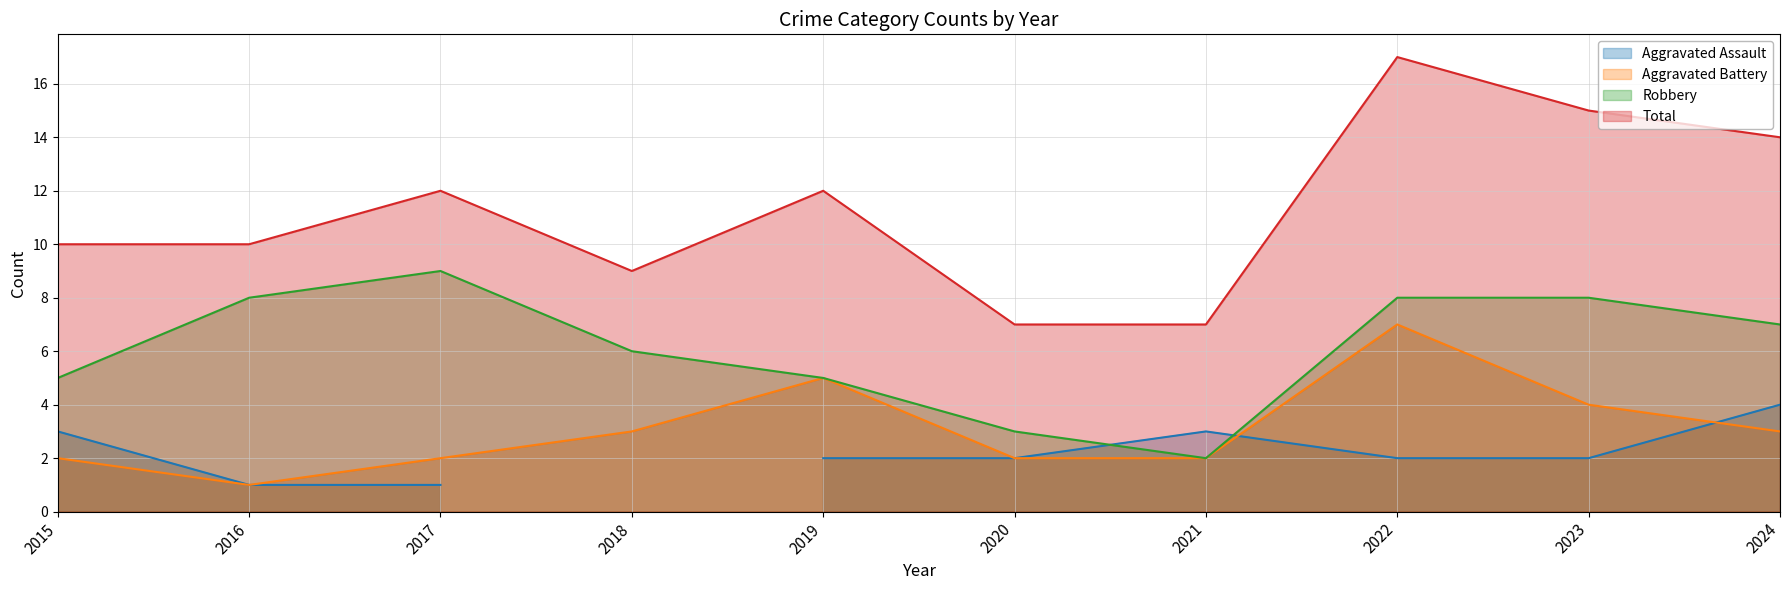

What is the highest value of the Aggravated Battery series?

7